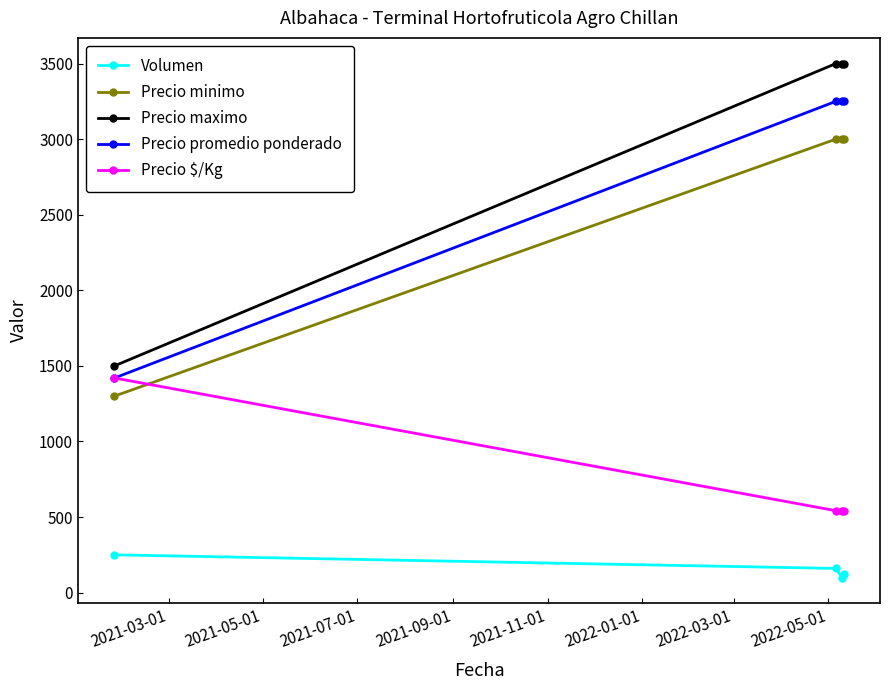

True or false: Precio promedio ponderado and Precio maximo intersect in this chart.

False